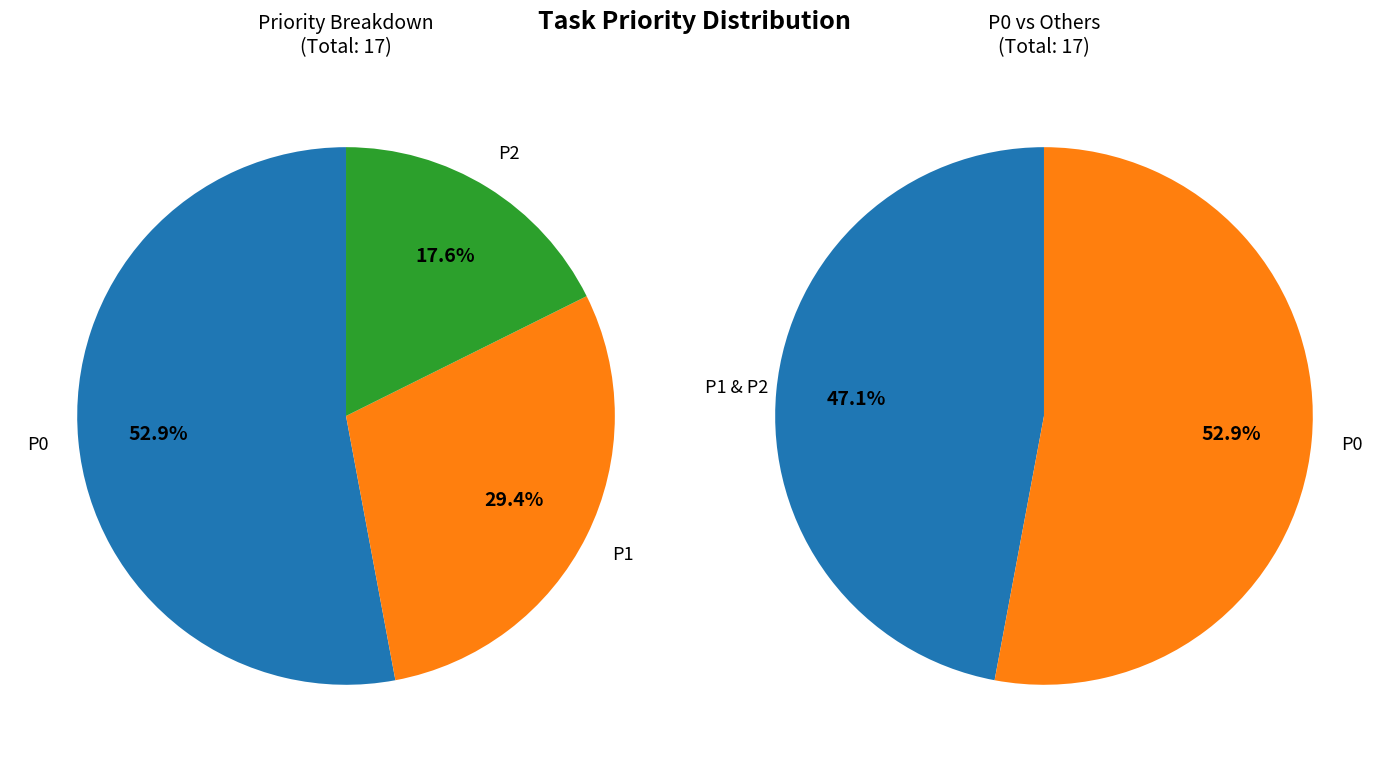

What percentage is the P0 slice, to the nearest percent?

53%